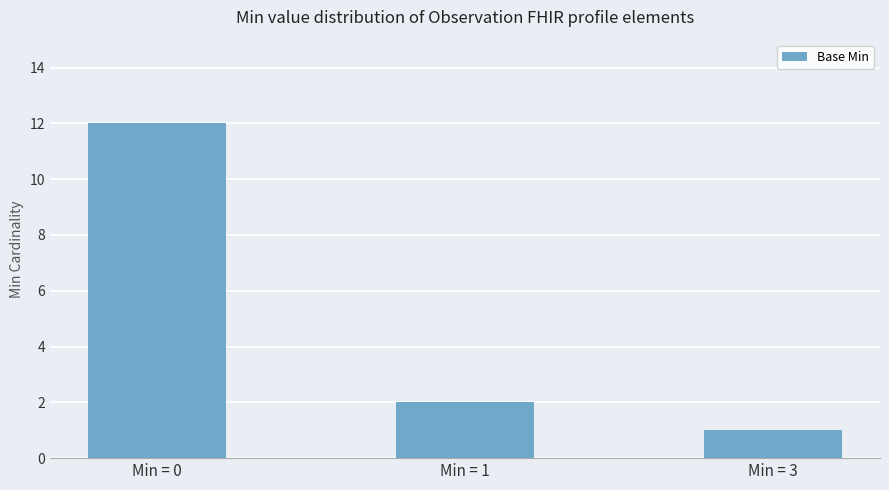

What is the difference between the maximum and minimum values?

11